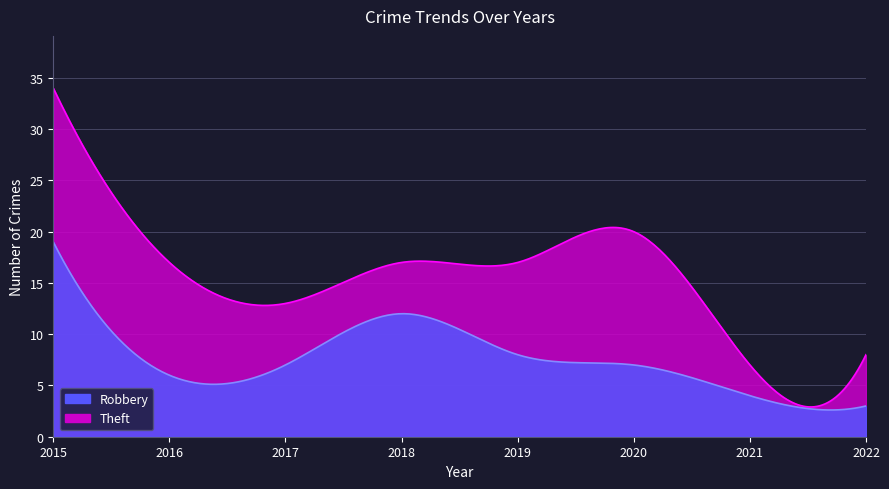

What is the difference between the second highest and minimum values in the Theft series?

13